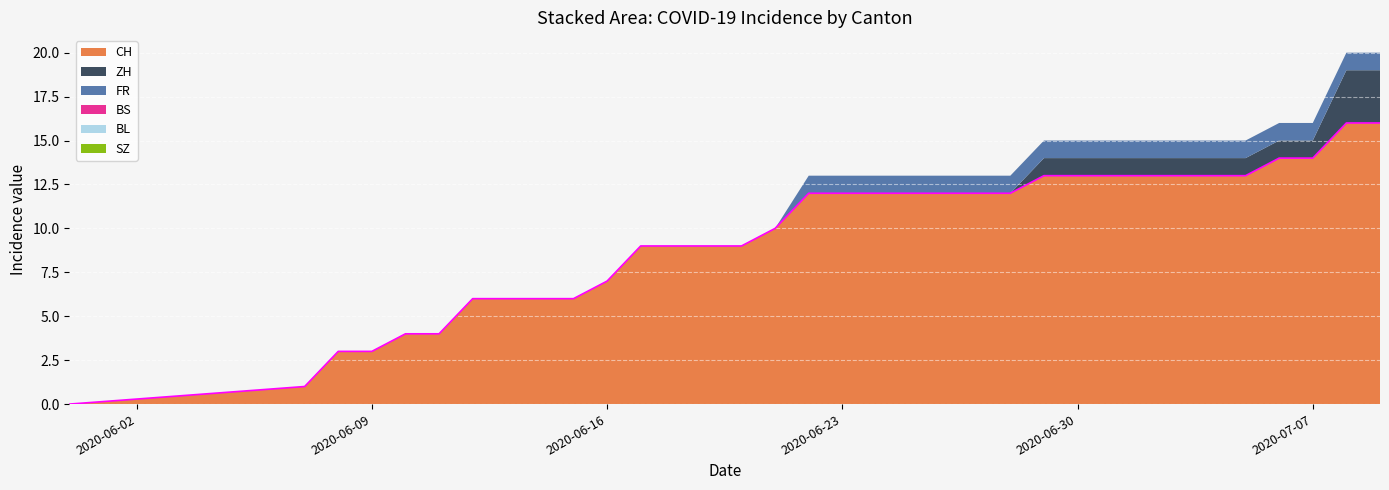

True or false: BL and CH intersect in this chart.

False